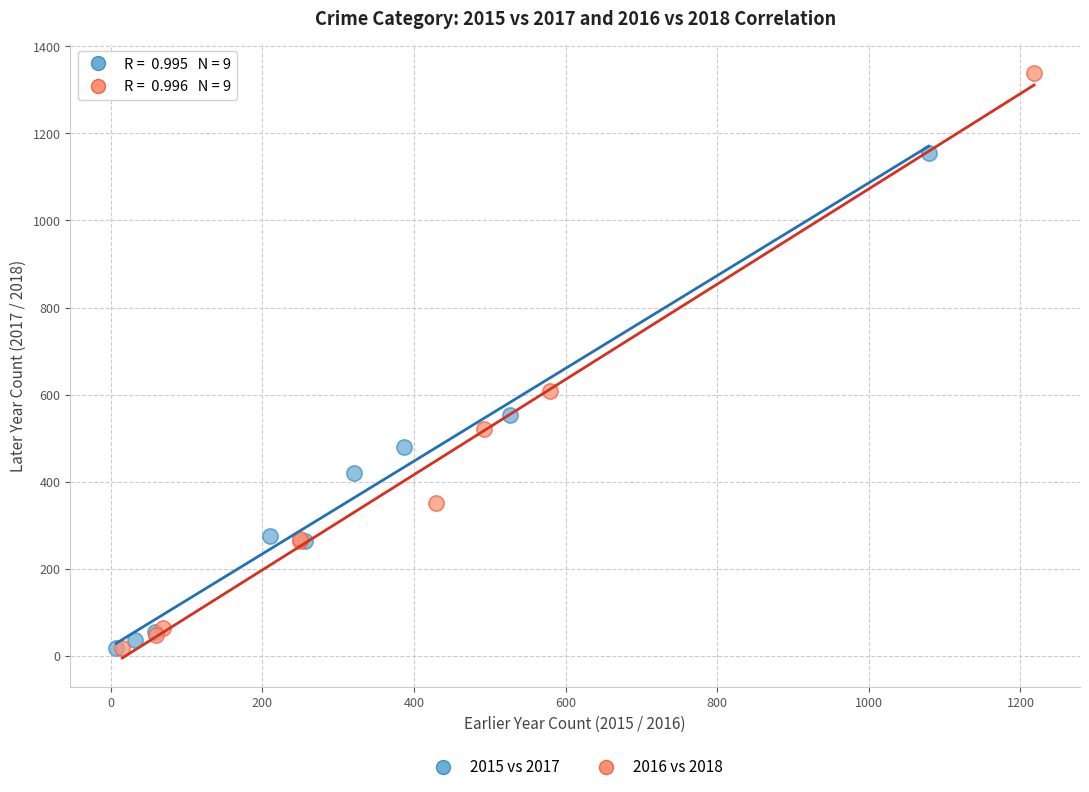

Which series has the largest Y range (max minus min)?

2016 vs 2018